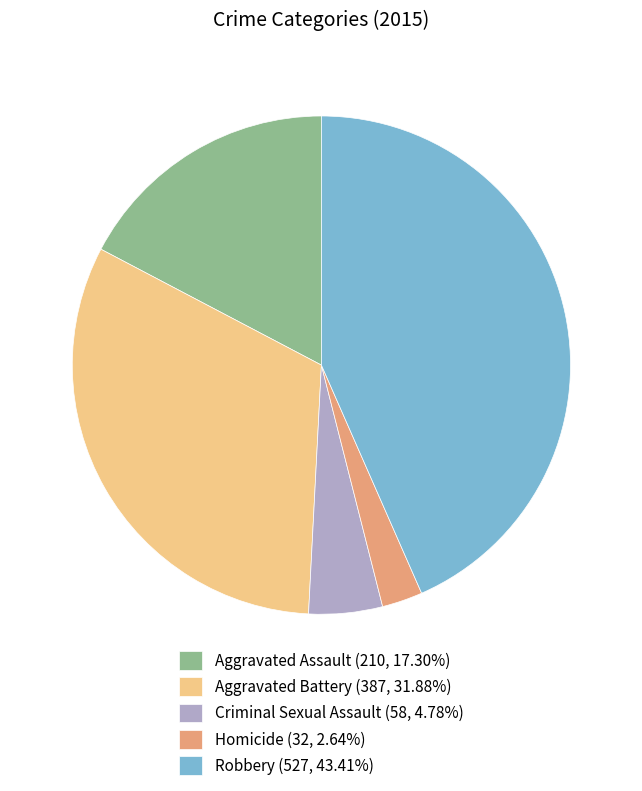

Is there a majority slice in this chart?

No